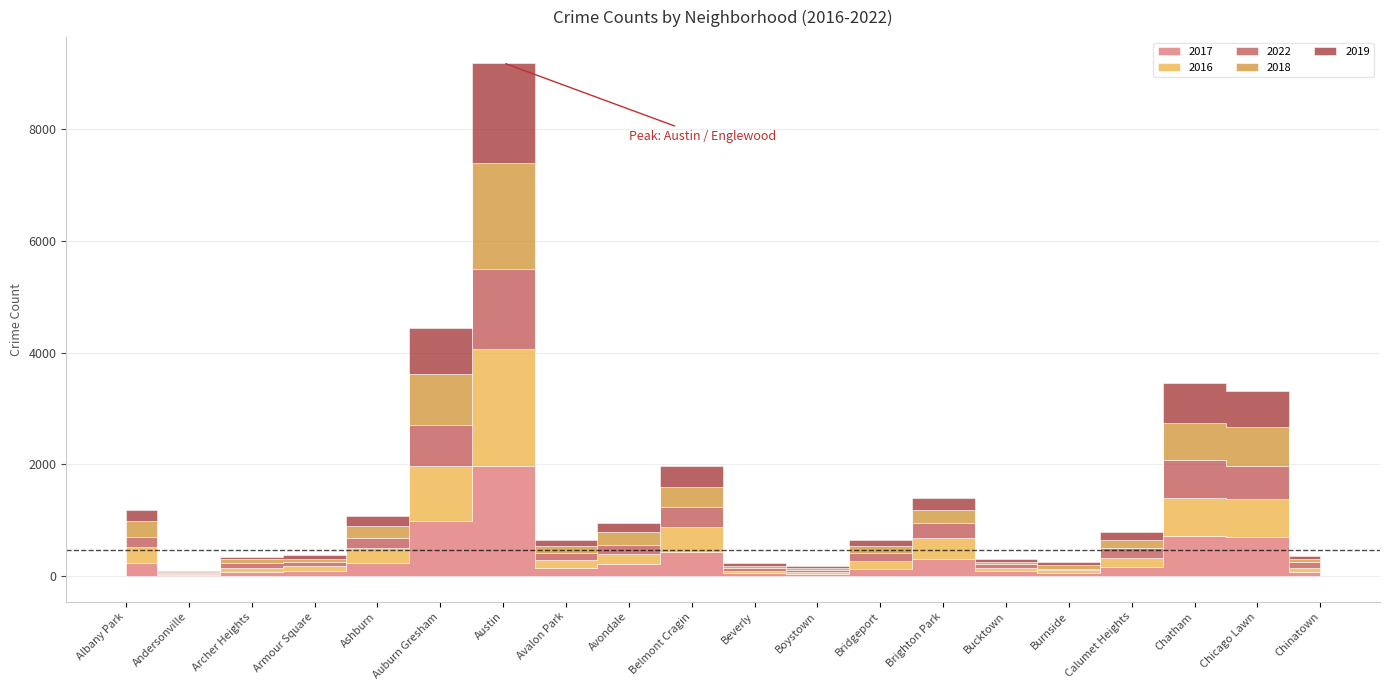

How many distinct data groups are displayed?

5